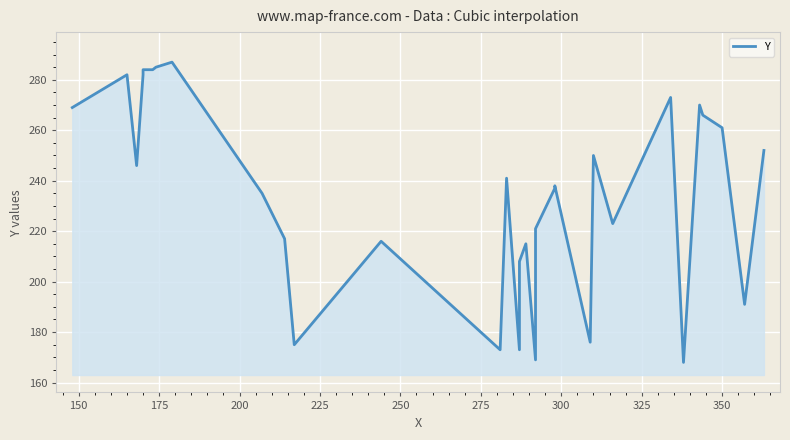

What is the average value?

233